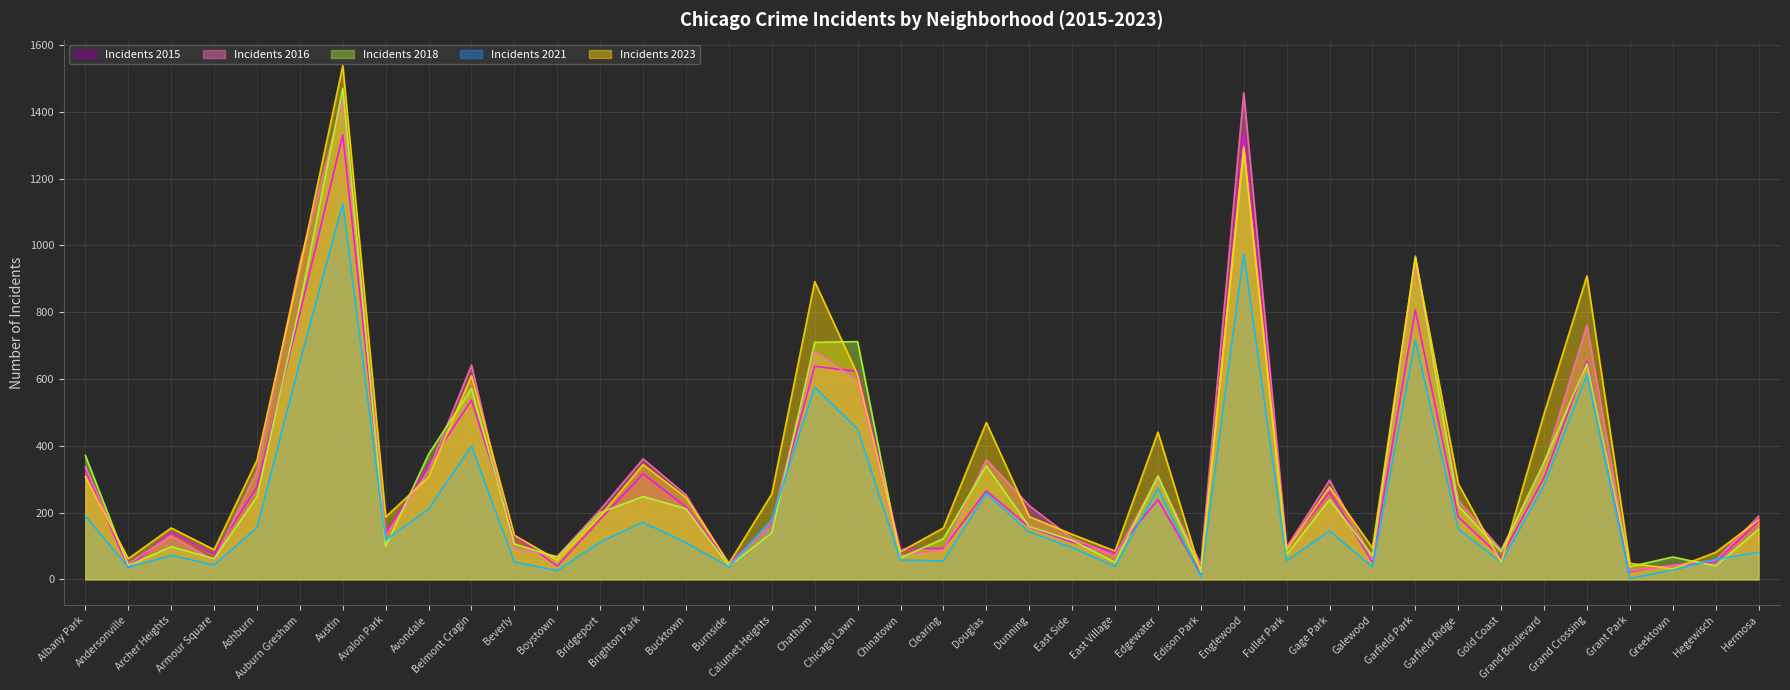

List the series in order of their peak value, lowest first.

Incidents 2021, Incidents 2015, Incidents 2016, Incidents 2018, Incidents 2023